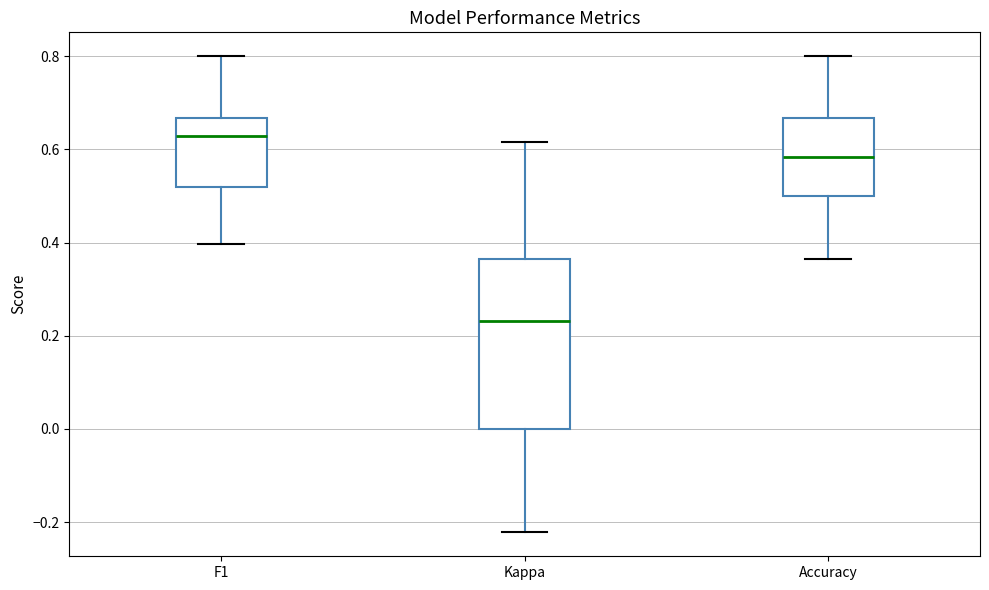

Reading left to right, read every box against the y-axis: the position of its median line, the range the box covers, and the ends of its whiskers. The values are not printed on the chart, so give them approximately, as read against the axis.

F1: median 0.62, box 0.52 to 0.66, whiskers 0.40 to 0.80
Kappa: median 0.24, box 0.00 to 0.36, whiskers -0.22 to 0.62
Accuracy: median 0.58, box 0.50 to 0.66, whiskers 0.36 to 0.80